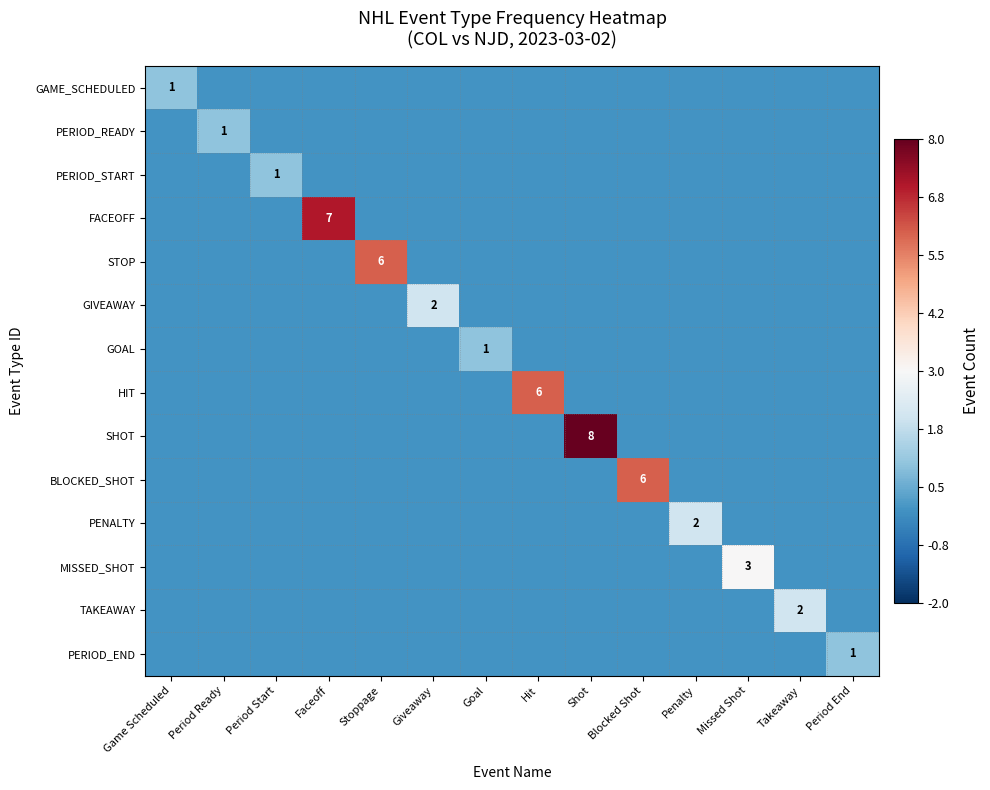

Is it true that STOP equals 6 at Stoppage?

True